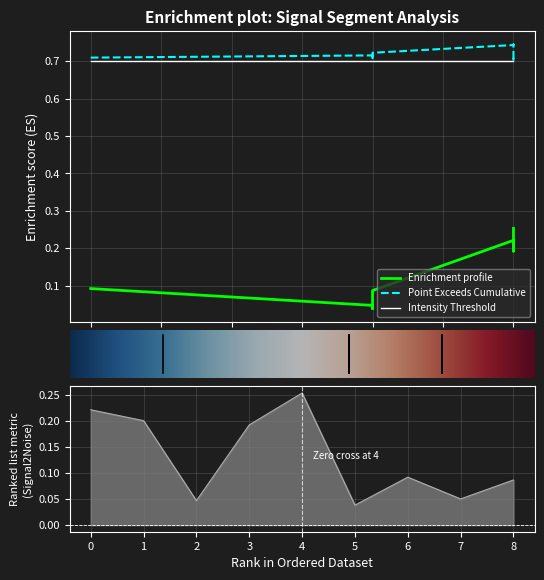

Count the number of data series in this chart.

3